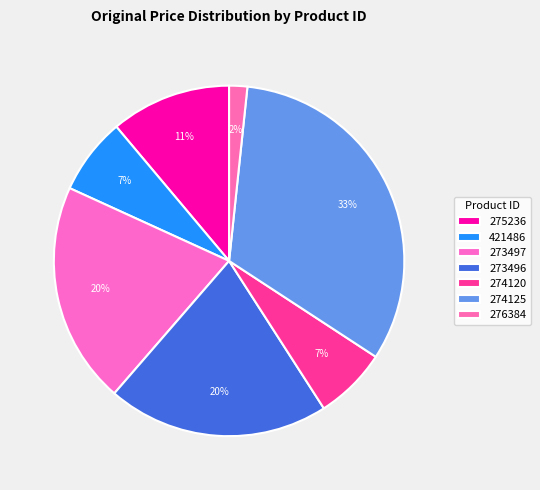

Rank the categories by value from lowest to highest.

276384, 274120, 421486, 275236, 273497, 273496, 274125